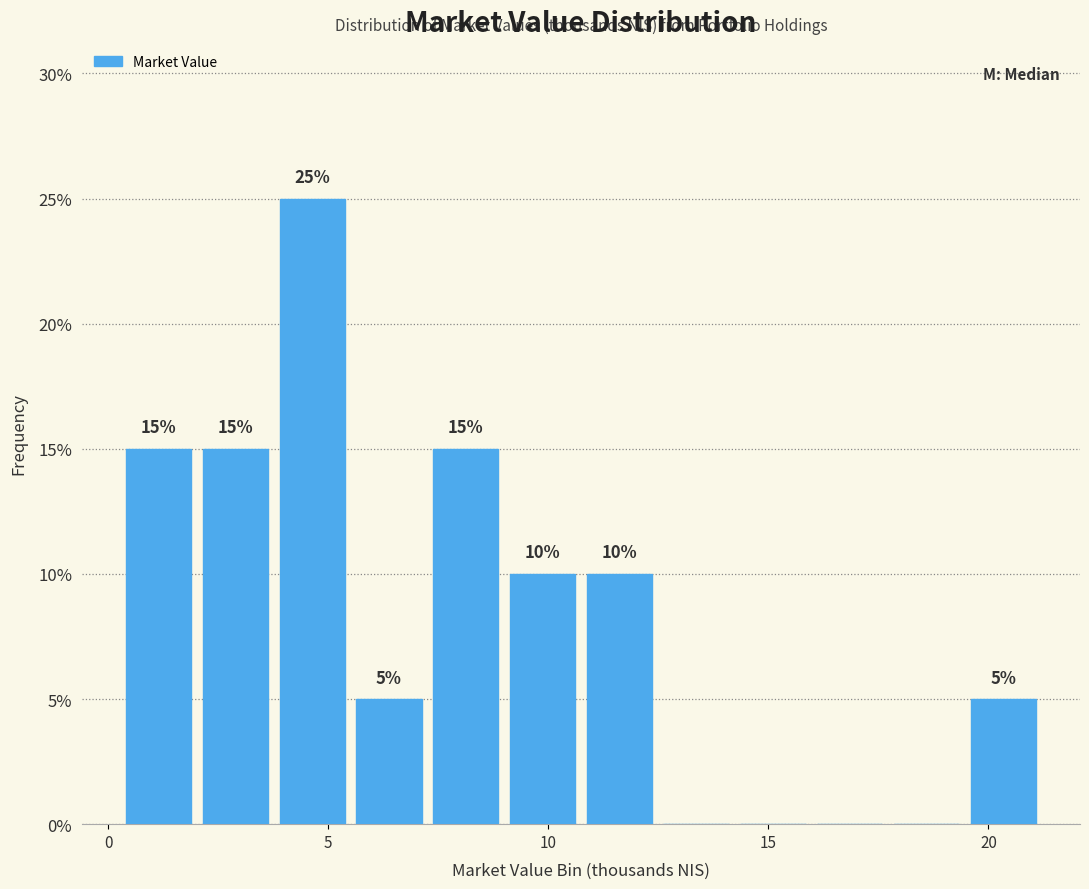

Around what value on the x-axis is the tallest bar? Give the approximate position of its centre, as read against the axis.

4.5